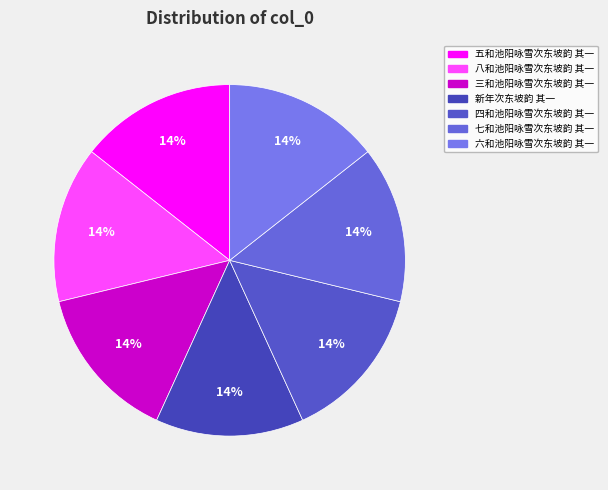

How many slices are in this pie chart?

7